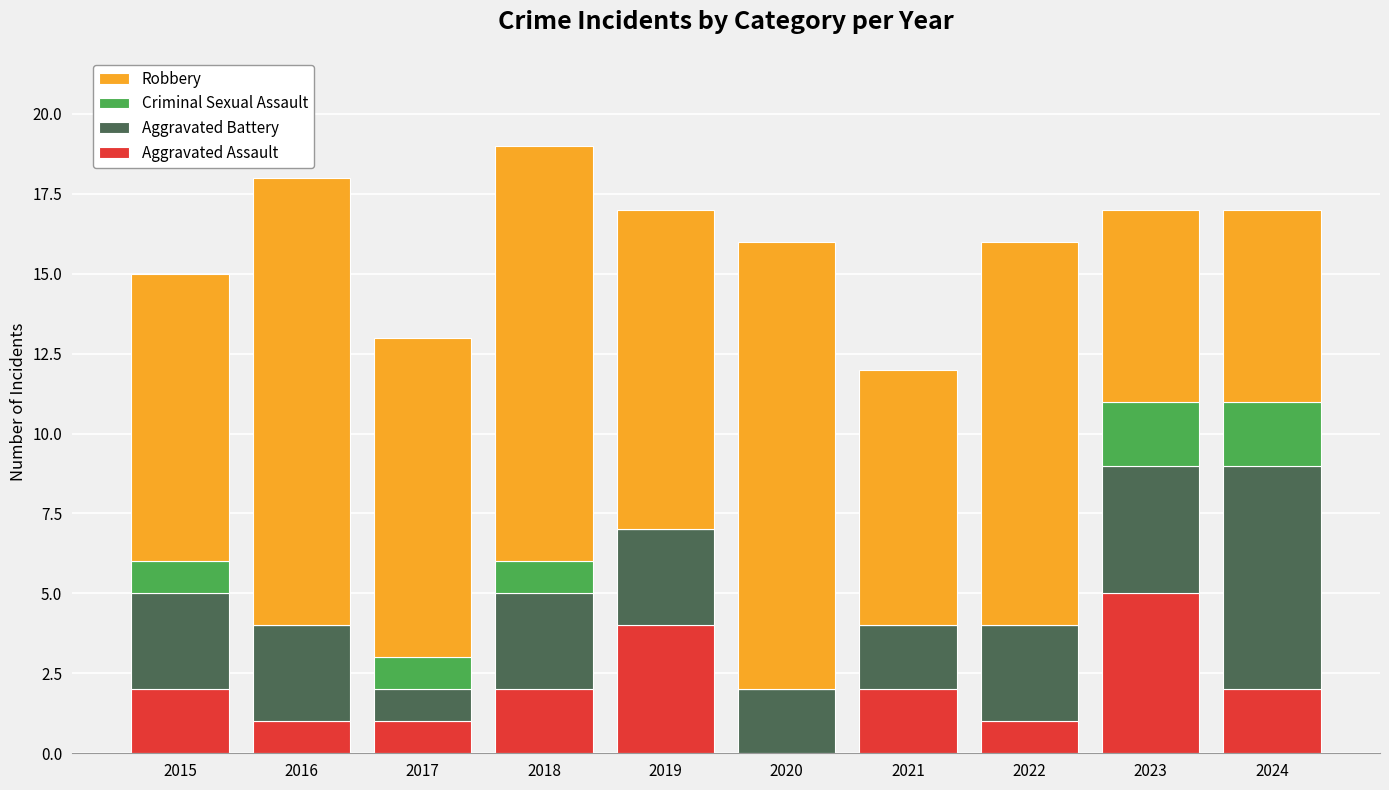

What is the maximum value for Aggravated Assault?

5